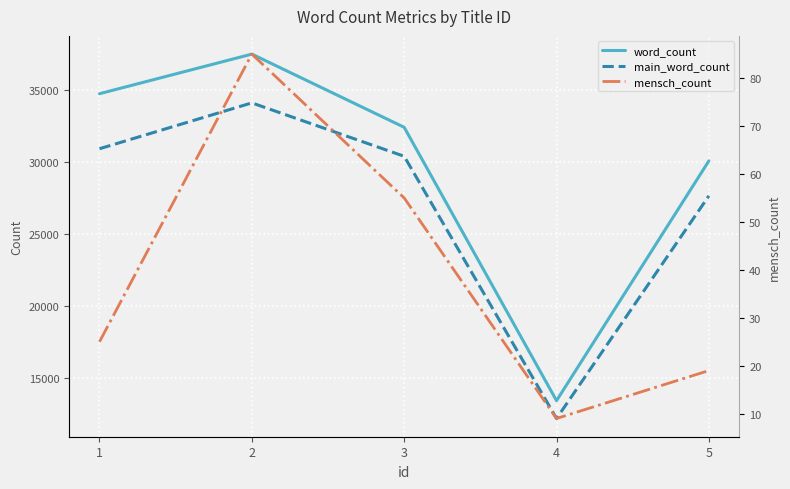

At which label is word_count closest to 25445?

5